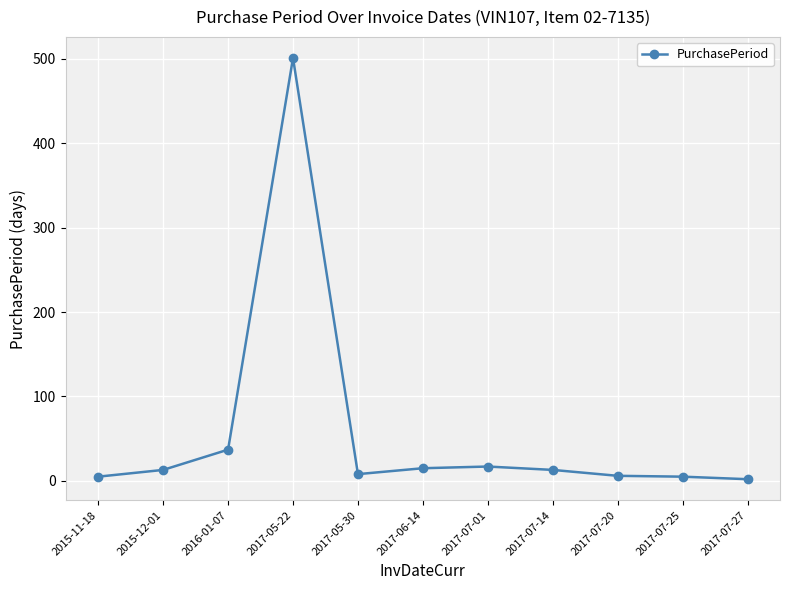

At which label is the value closest to 251?

2016-01-07